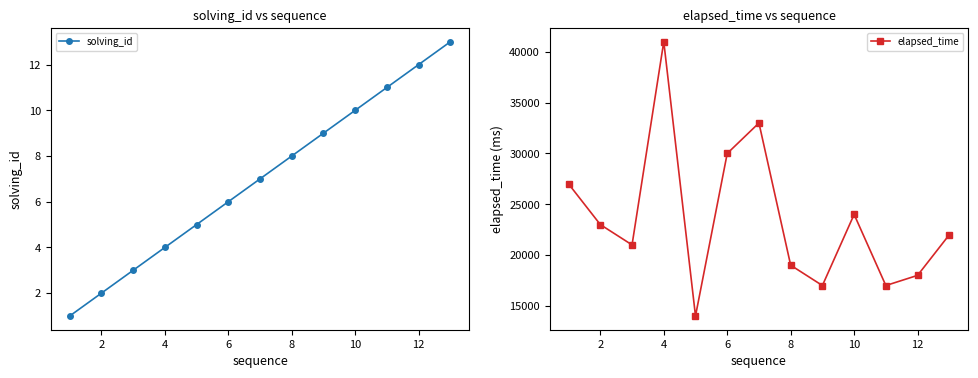

What is the highest value of the solving_id series?

13